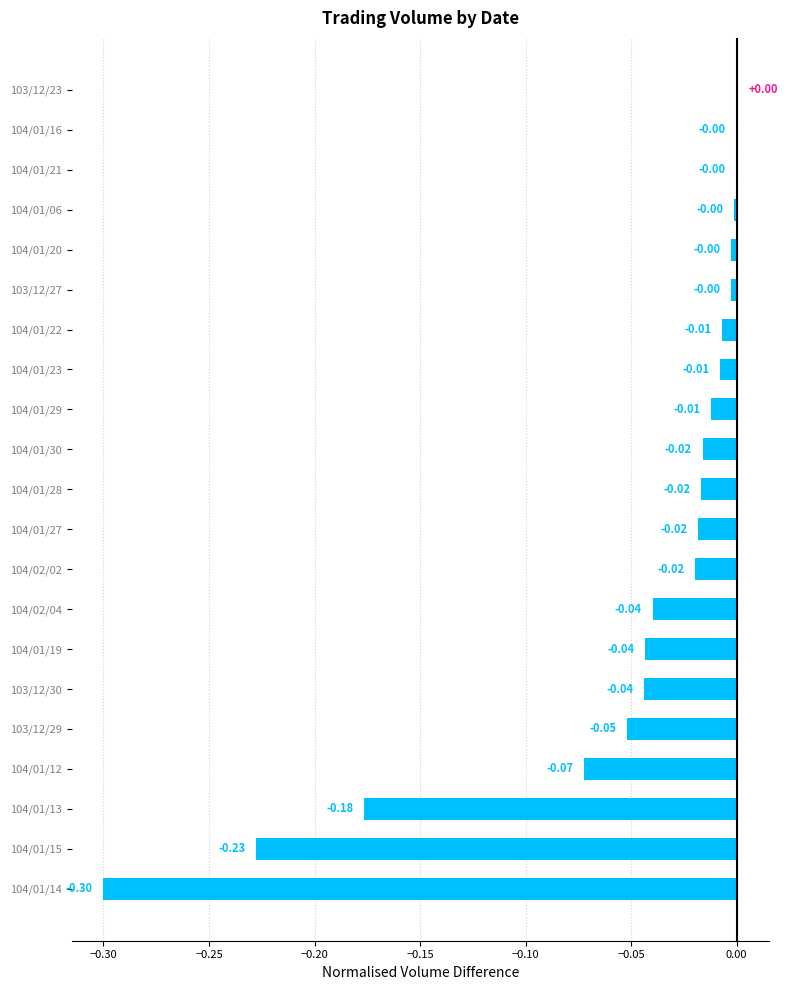

How many data points does each series have?

21